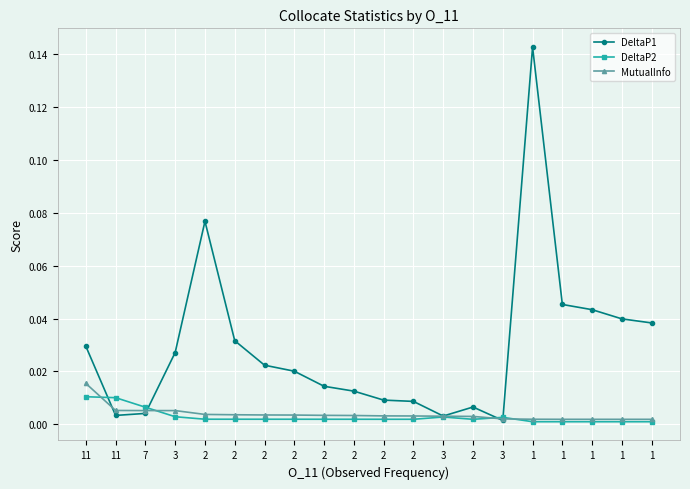

The DeltaP1 series shows 0.0 at 2. True or false?

False